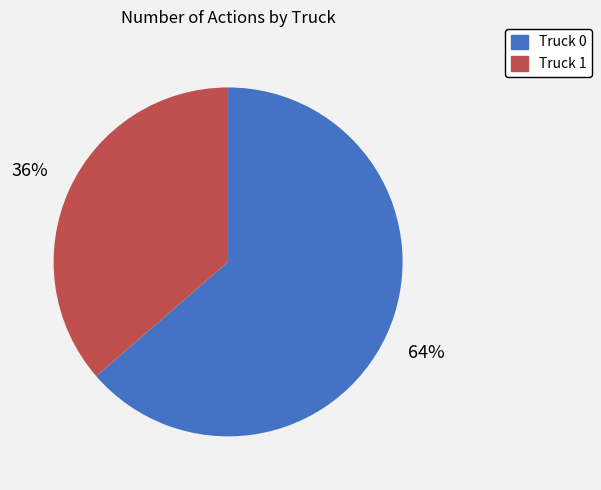

What is the majority slice?

Truck 0